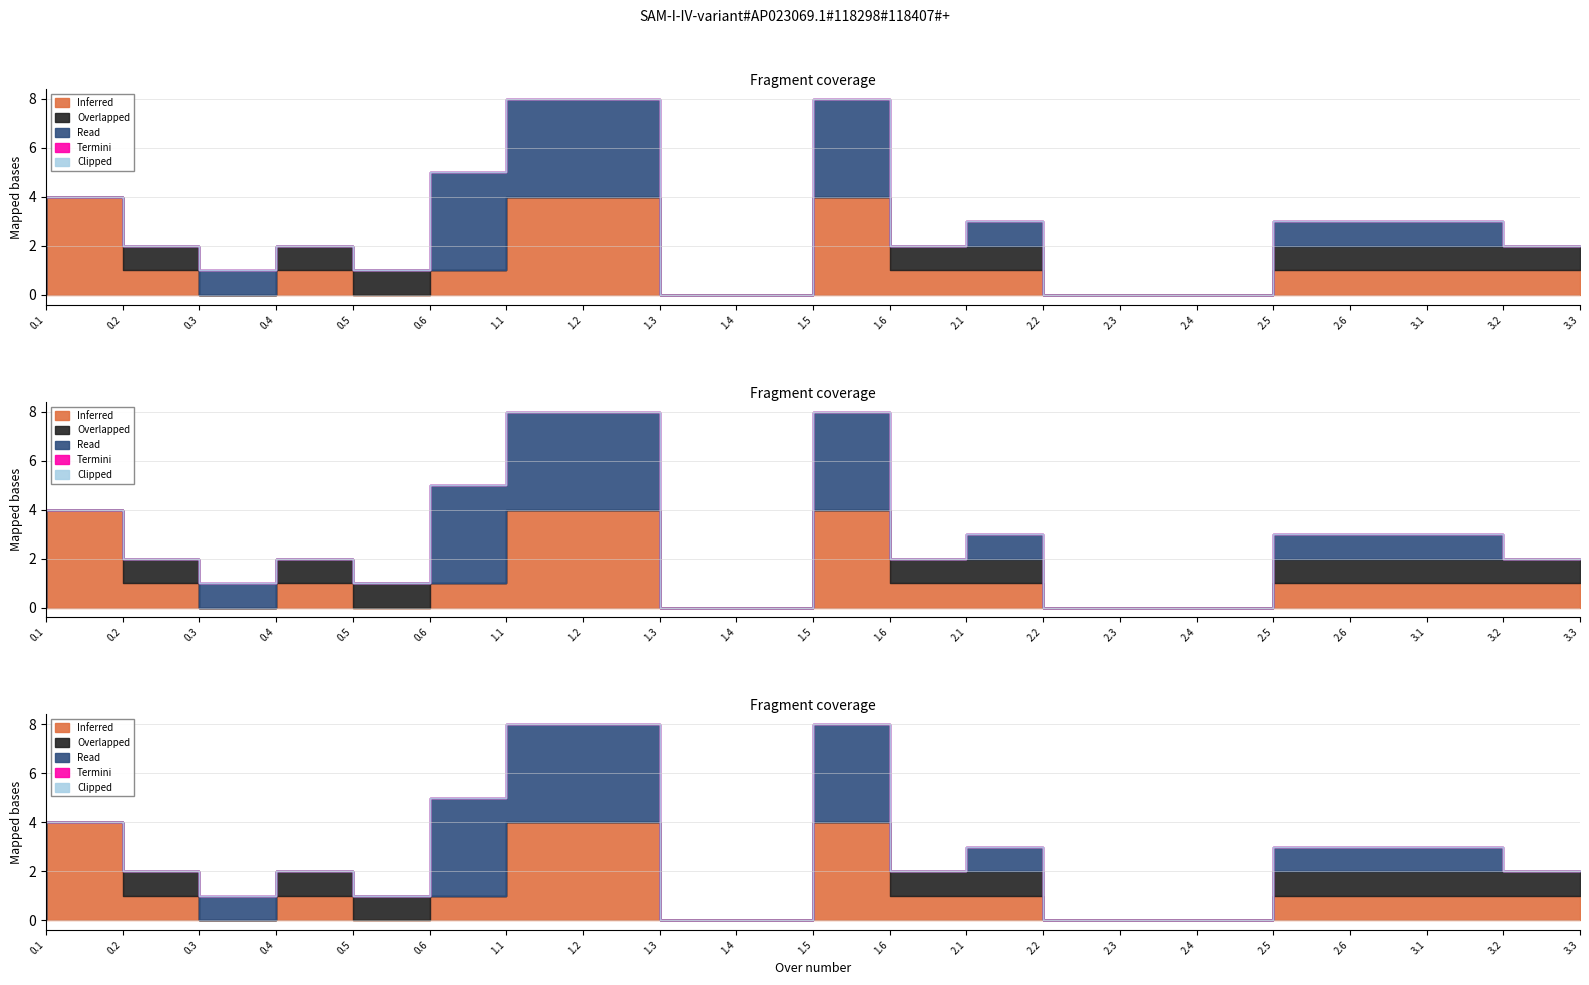

True or false: Overlapped and Termini cross at least once.

False